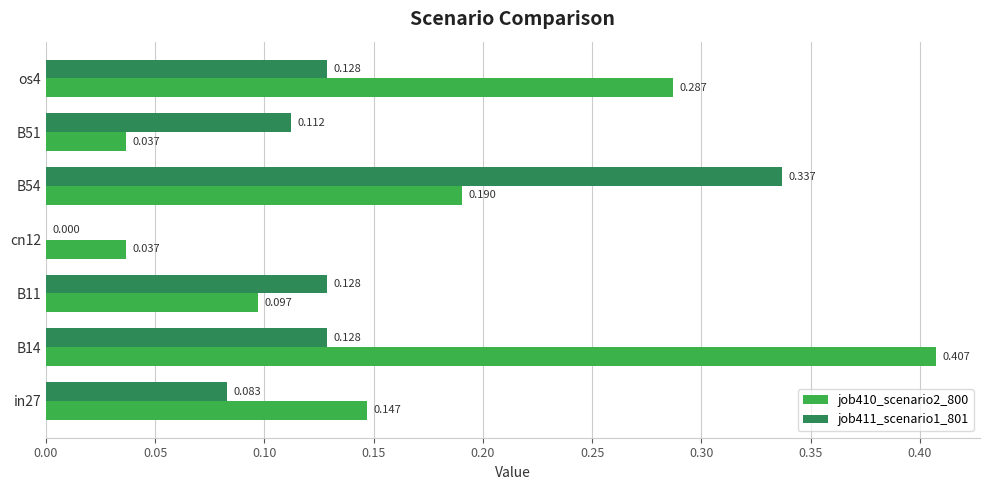

Is the value of job410_scenario2_800 at in27 greater than the value of job411_scenario1_801 at B54?

No